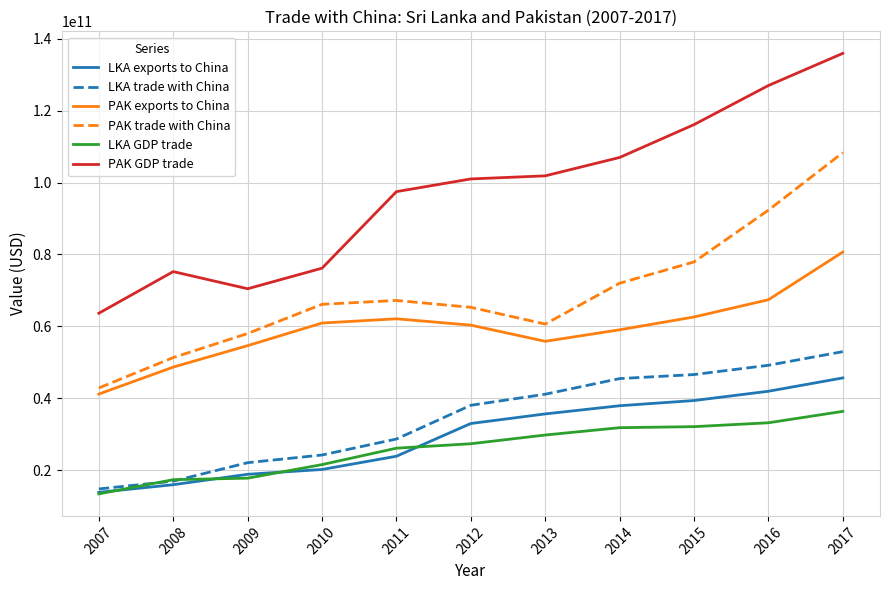

Between 2016 and 2017, which series saw the biggest shift?

PAK trade with China